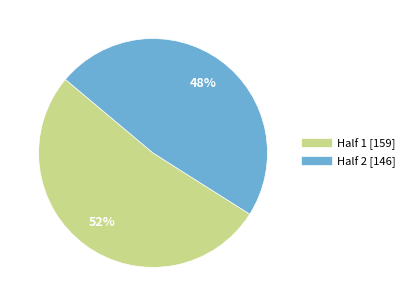

To the nearest percent, what is the average slice percentage?

50%